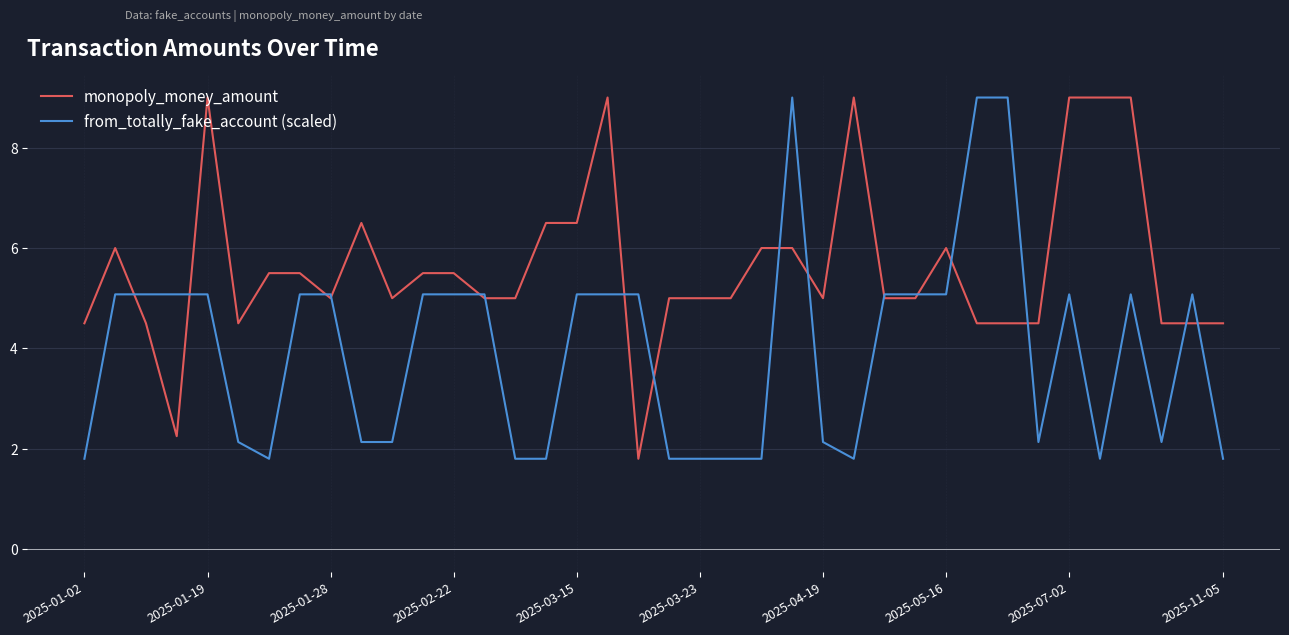

Which series has the largest total across all categories?

monopoly_money_amount